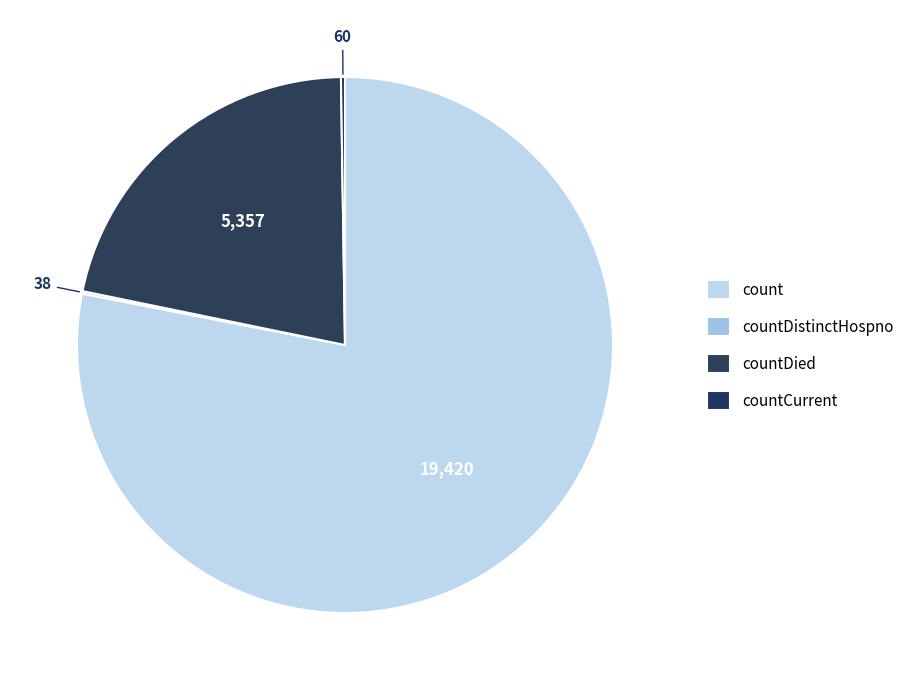

What is the change in value from countDistinctHospno to countDied?

+5319